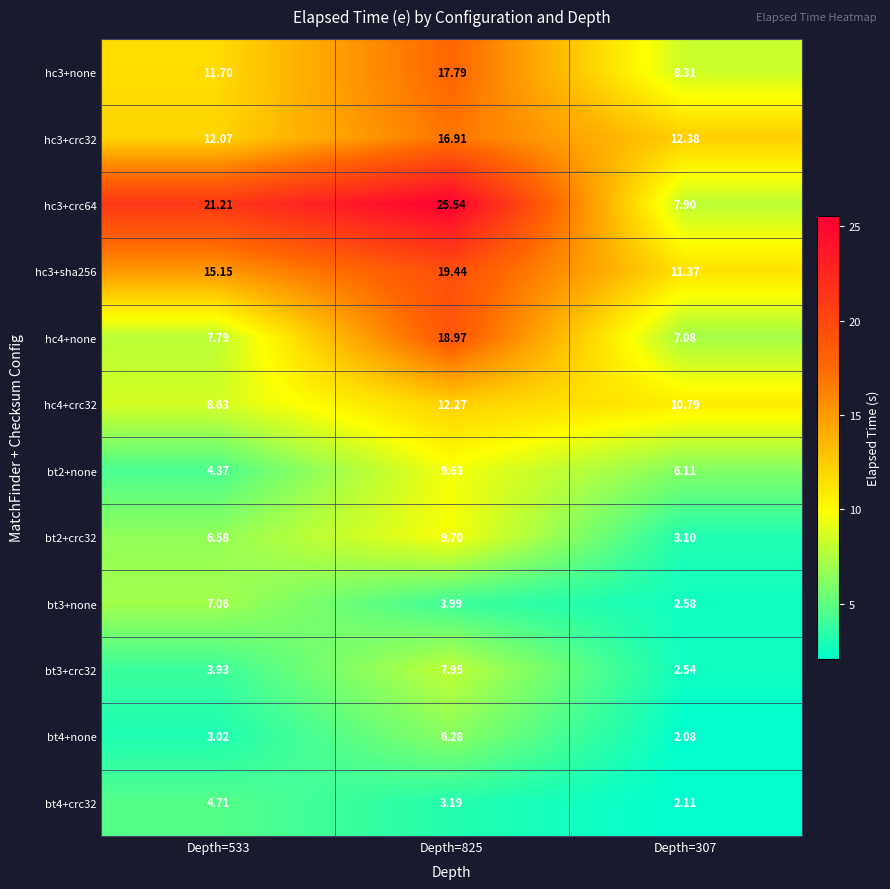

Count the number of data series in this chart.

12